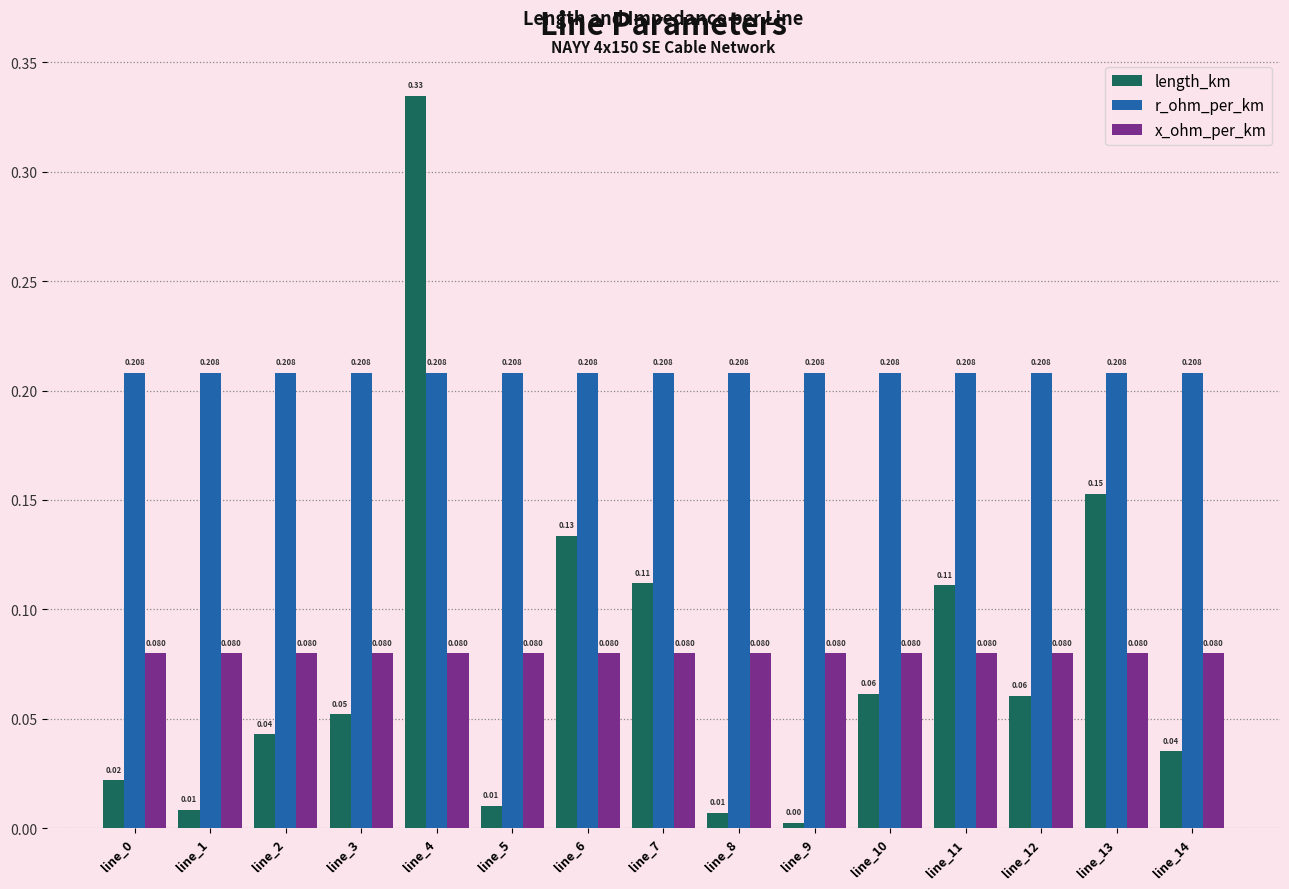

Does the chart contain any negative values?

No